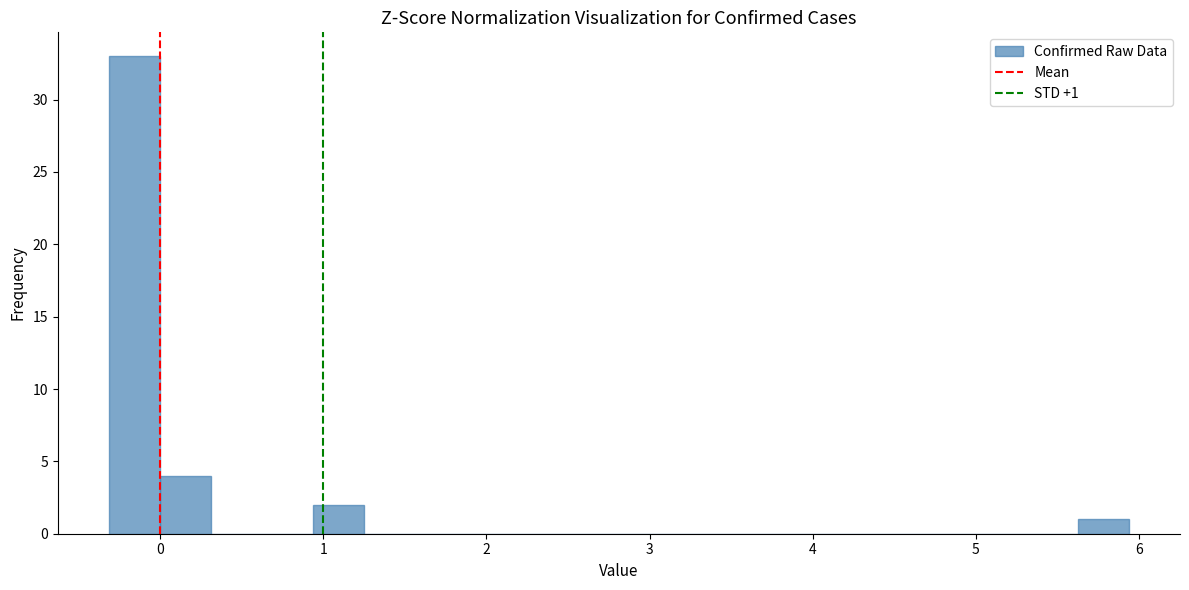

Read against the x-axis, roughly where is the centre of the tallest bar?

-0.2